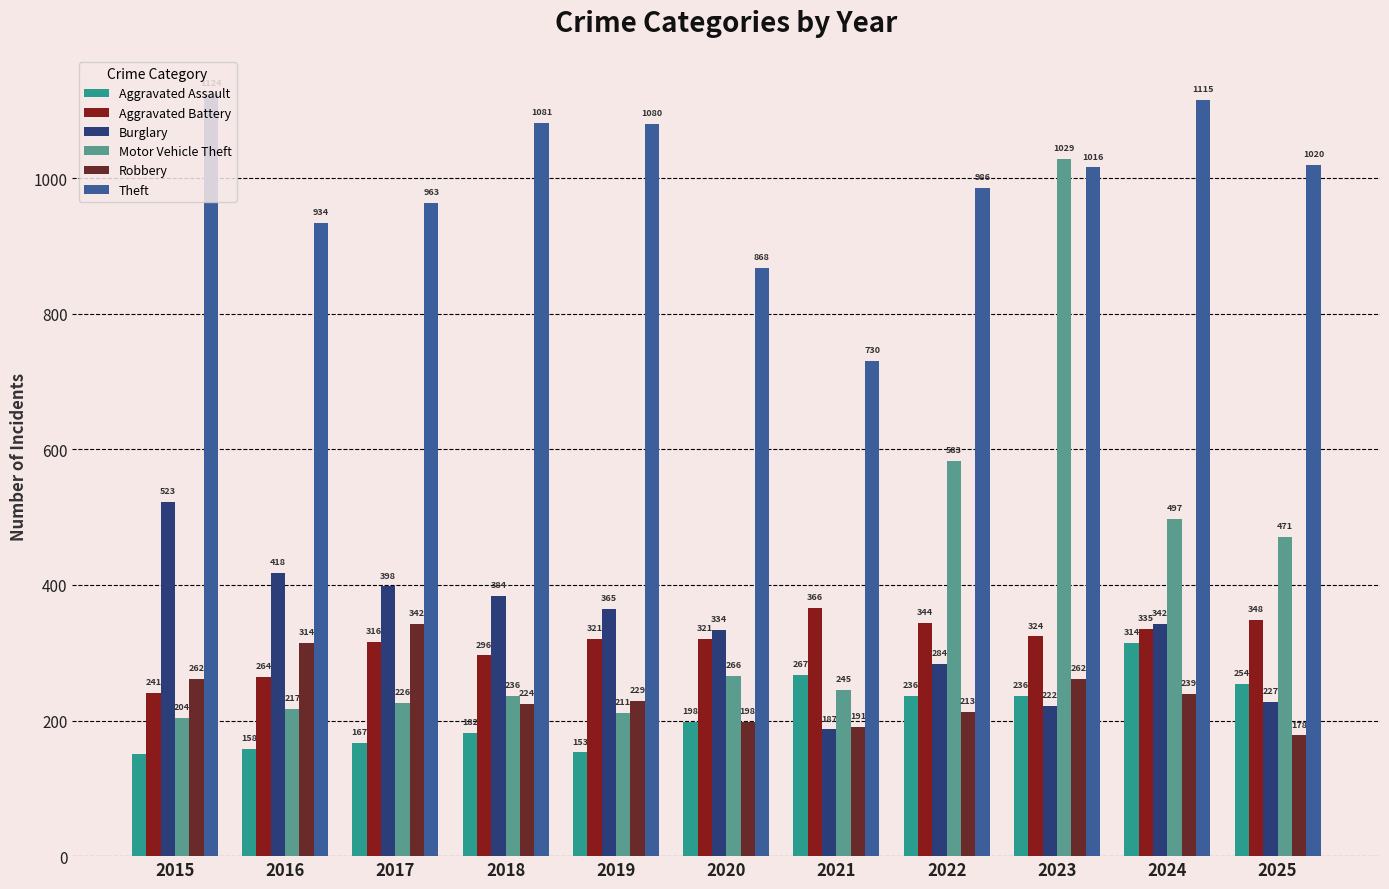

What is the greatest value displayed?

1124